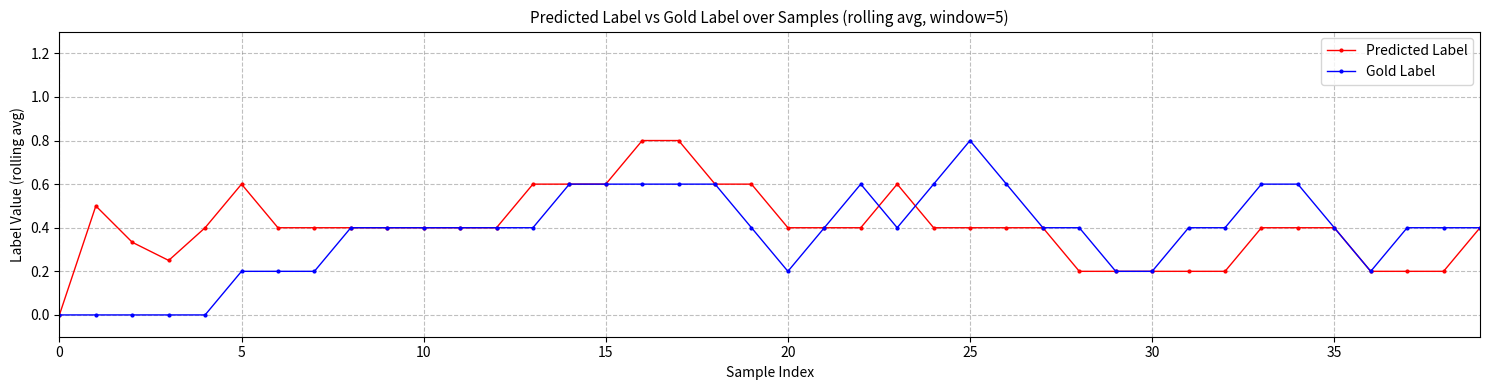

What is the maximum value for Predicted Label?

0.8